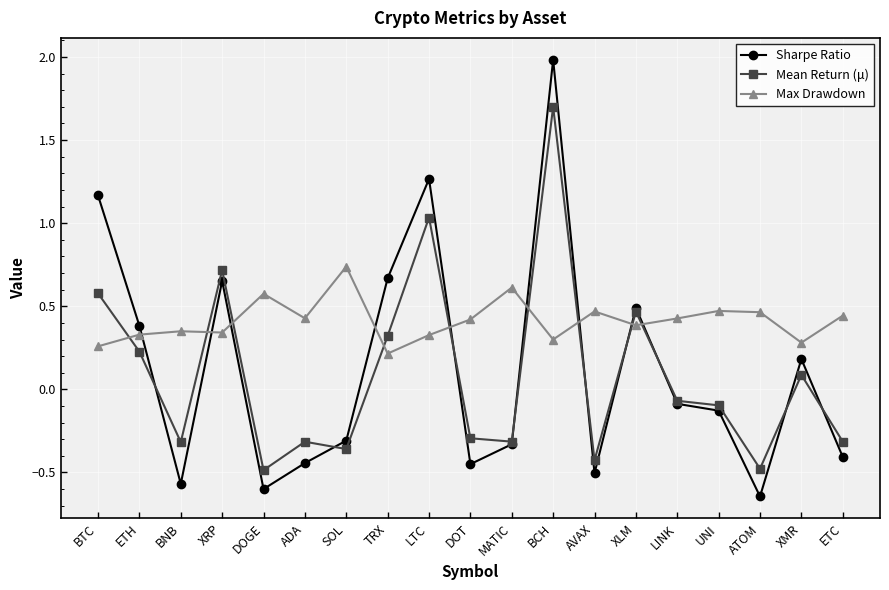

Which series changed the most between ETH and XMR?

Sharpe Ratio